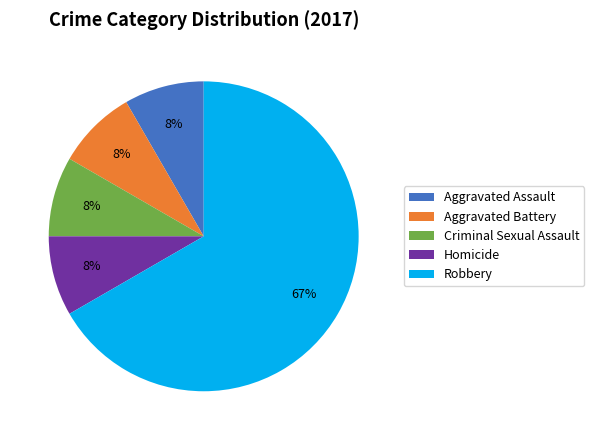

How many segments does this pie chart have?

5